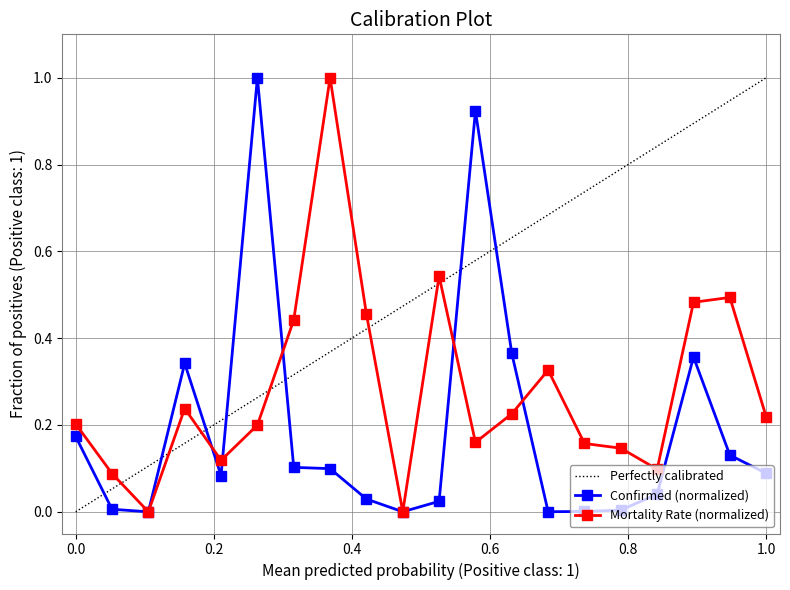

The value of Confirmed (normalized) at 0.0 is 0.3. True or false?

False